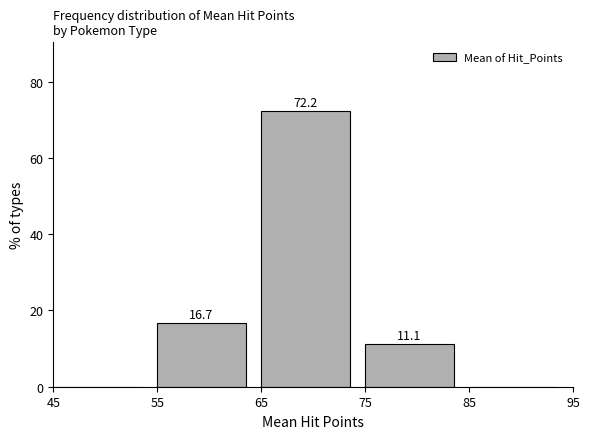

Which range on the x-axis has the tallest bar?

65 to 75